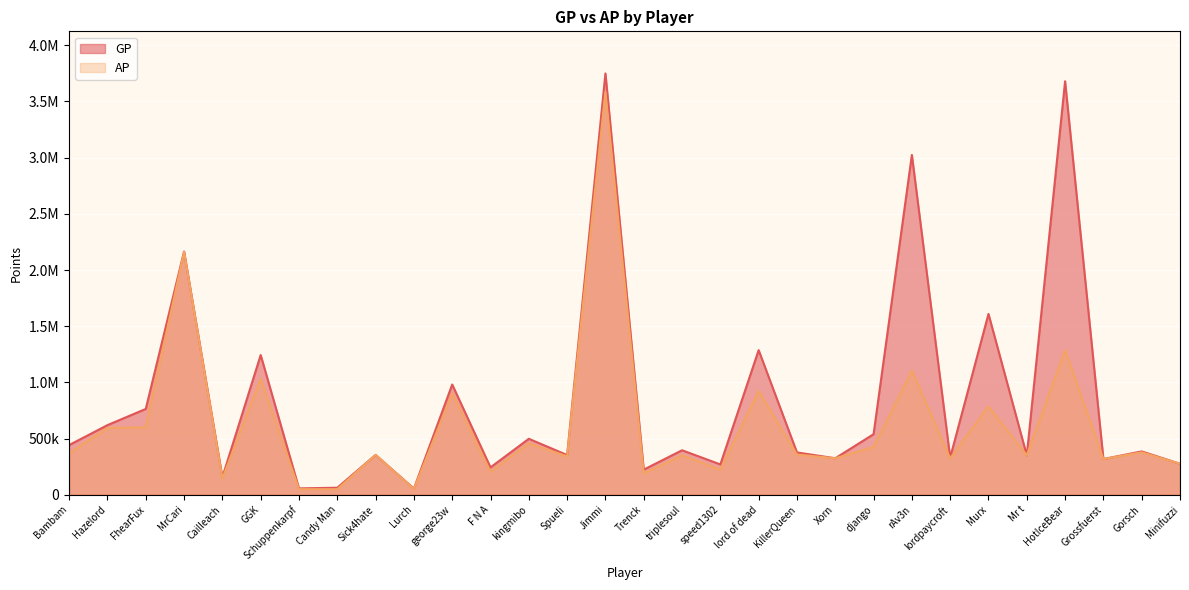

True or false: GP has more than 0 interior local peaks.

True